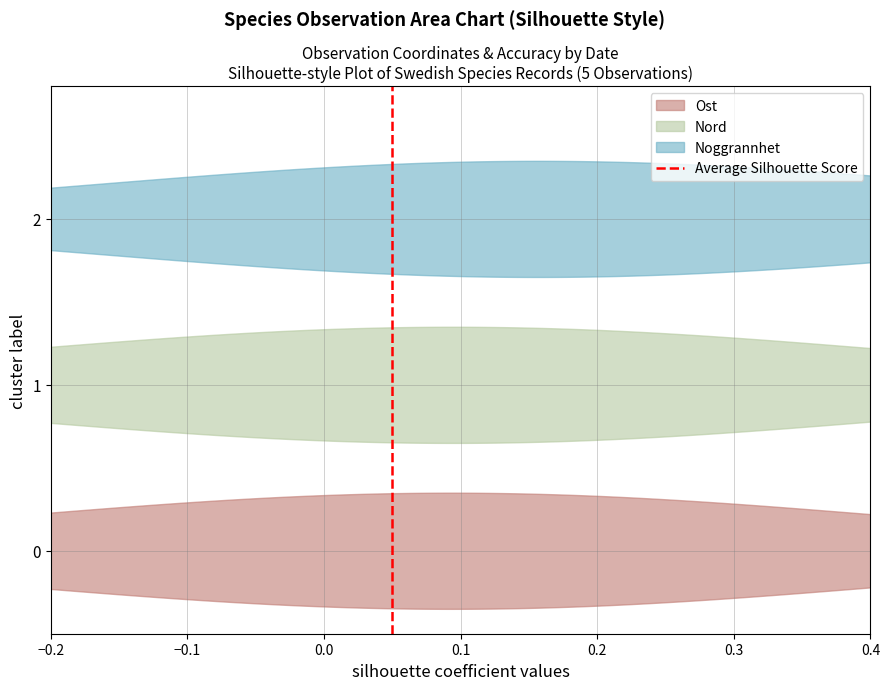

How many positive values are there?

1